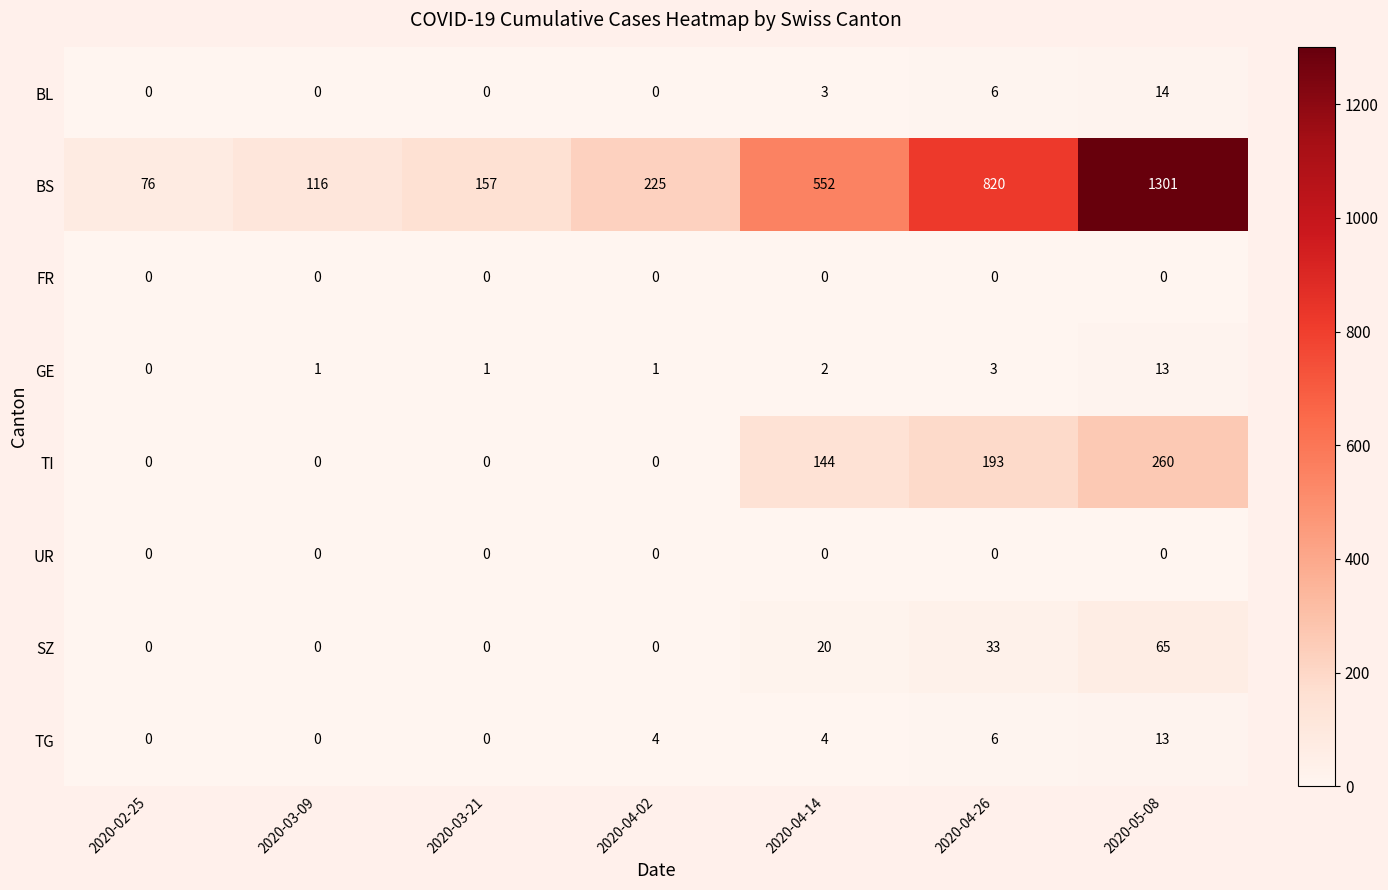

Where is SZ nearest to the value 32?

2020-04-26